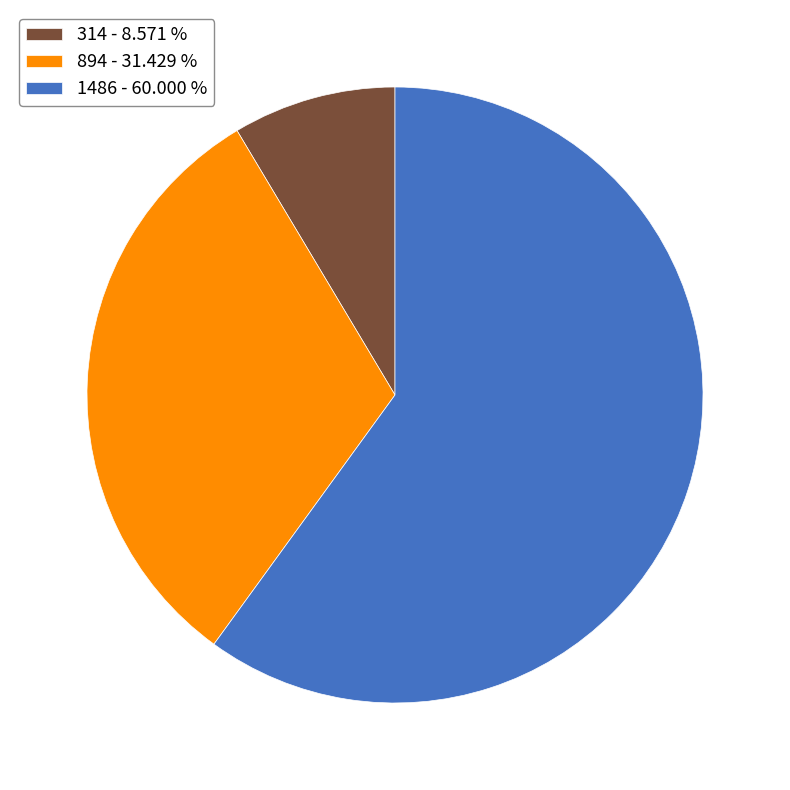

Rank the categories by value from lowest to highest.

314, 894, 1486